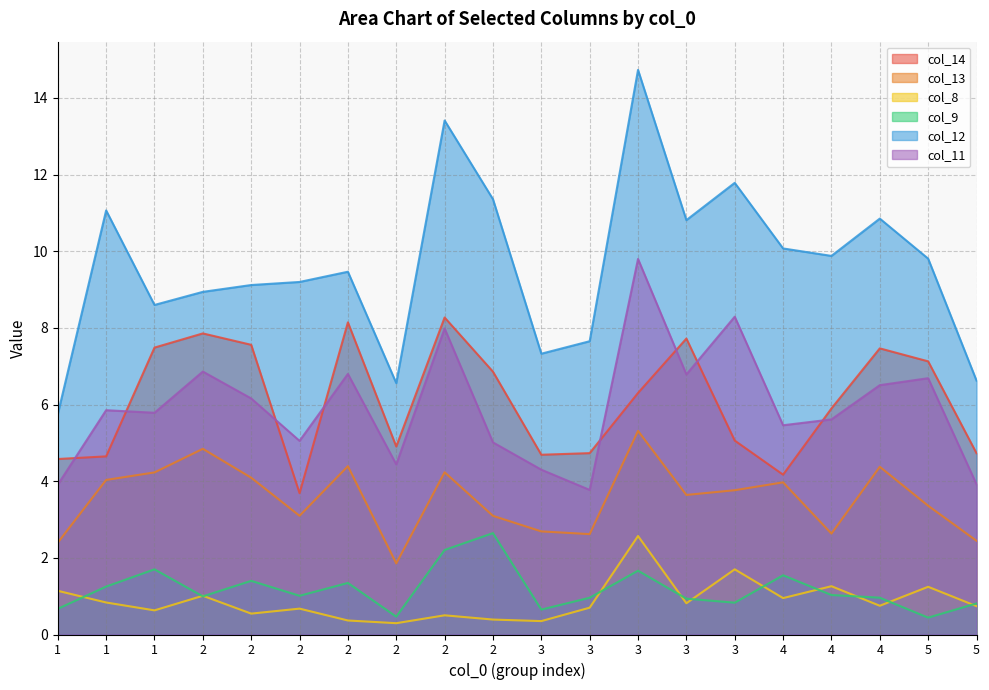

Reading right to left, transcribe all the data shown in this chart.

col_14: 5=4.7	5=7.1	4=7.5	4=5.9	4=4.2	3=5.1	3=7.7	3=6.3	3=4.7	3=4.7	2=6.9	2=8.3	2=4.9	2=8.1	2=3.7	2=7.6	2=7.9	1=7.5	1=4.6	1=4.6
col_13: 5=2.4	5=3.4	4=4.4	4=2.6	4=4.0	3=3.8	3=3.6	3=5.3	3=2.6	3=2.7	2=3.1	2=4.2	2=1.9	2=4.4	2=3.1	2=4.1	2=4.8	1=4.2	1=4.0	1=2.4
col_8: 5=0.7	5=1.2	4=0.7	4=1.3	4=1.0	3=1.7	3=0.8	3=2.6	3=0.7	3=0.3	2=0.4	2=0.5	2=0.3	2=0.4	2=0.7	2=0.5	2=1.0	1=0.6	1=0.8	1=1.1
col_9: 5=0.8	5=0.4	4=1.0	4=1.0	4=1.5	3=0.8	3=0.9	3=1.7	3=1.0	3=0.7	2=2.6	2=2.2	2=0.5	2=1.3	2=1.0	2=1.4	2=1.0	1=1.7	1=1.3	1=0.7
col_12: 5=6.6	5=9.8	4=10.9	4=9.9	4=10.1	3=11.8	3=10.8	3=14.7	3=7.7	3=7.3	2=11.4	2=13.4	2=6.6	2=9.5	2=9.2	2=9.1	2=8.9	1=8.6	1=11.1	1=5.7
col_11: 5=3.9	5=6.7	4=6.5	4=5.6	4=5.5	3=8.3	3=6.8	3=9.8	3=3.8	3=4.3	2=5.0	2=8.0	2=4.4	2=6.8	2=5.1	2=6.2	2=6.9	1=5.8	1=5.9	1=3.9